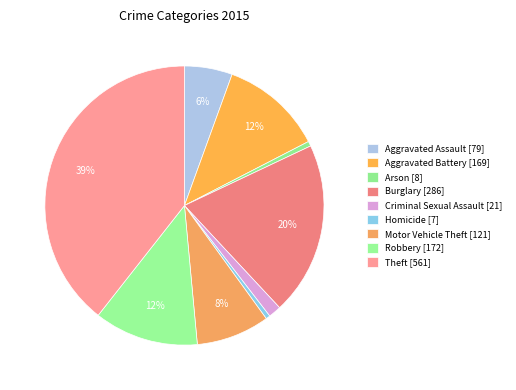

To the nearest percent, what is the average slice percentage?

11%